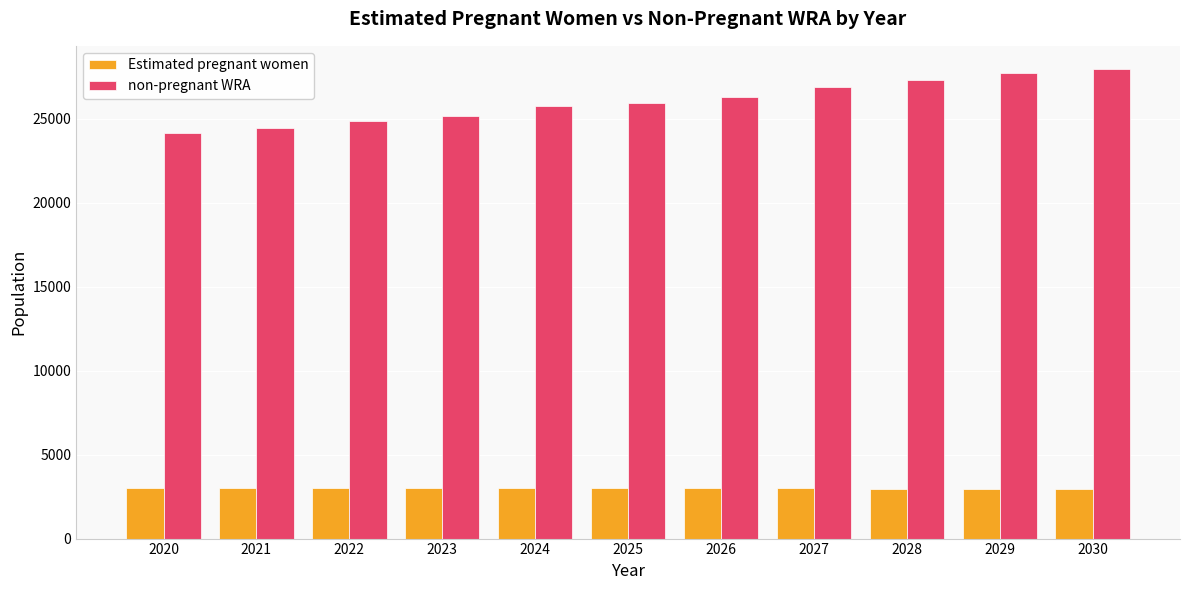

What is the value of the Estimated pregnant women bar at the 7th from the left?

3020.7